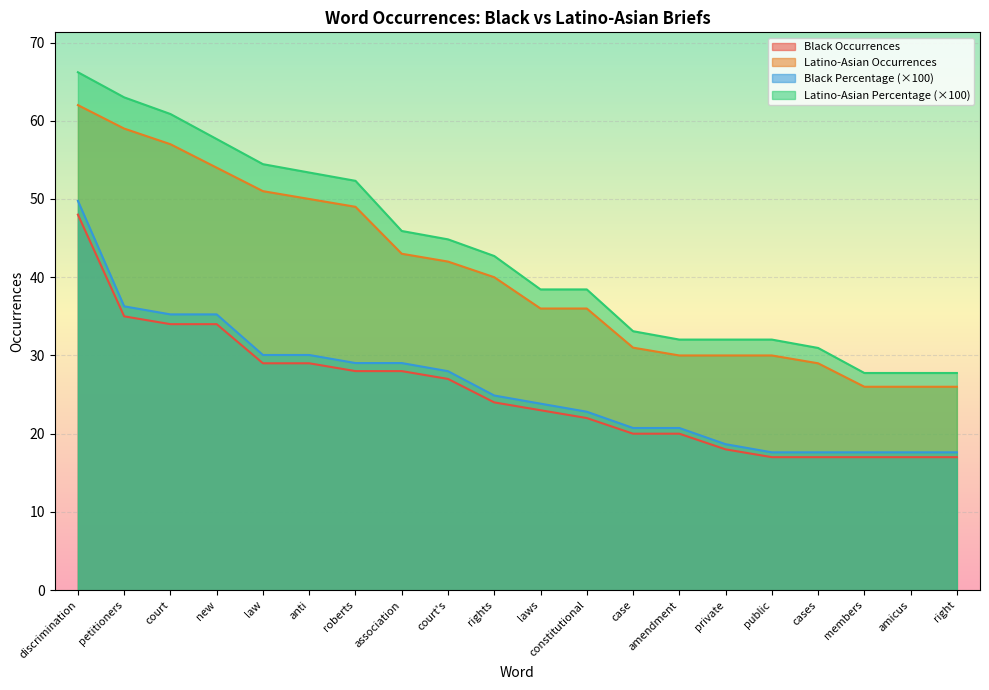

Rank the series at roberts from lowest to highest value.

Black Occurrences, Black Percentage (×100), Latino-Asian Occurrences, Latino-Asian Percentage (×100)